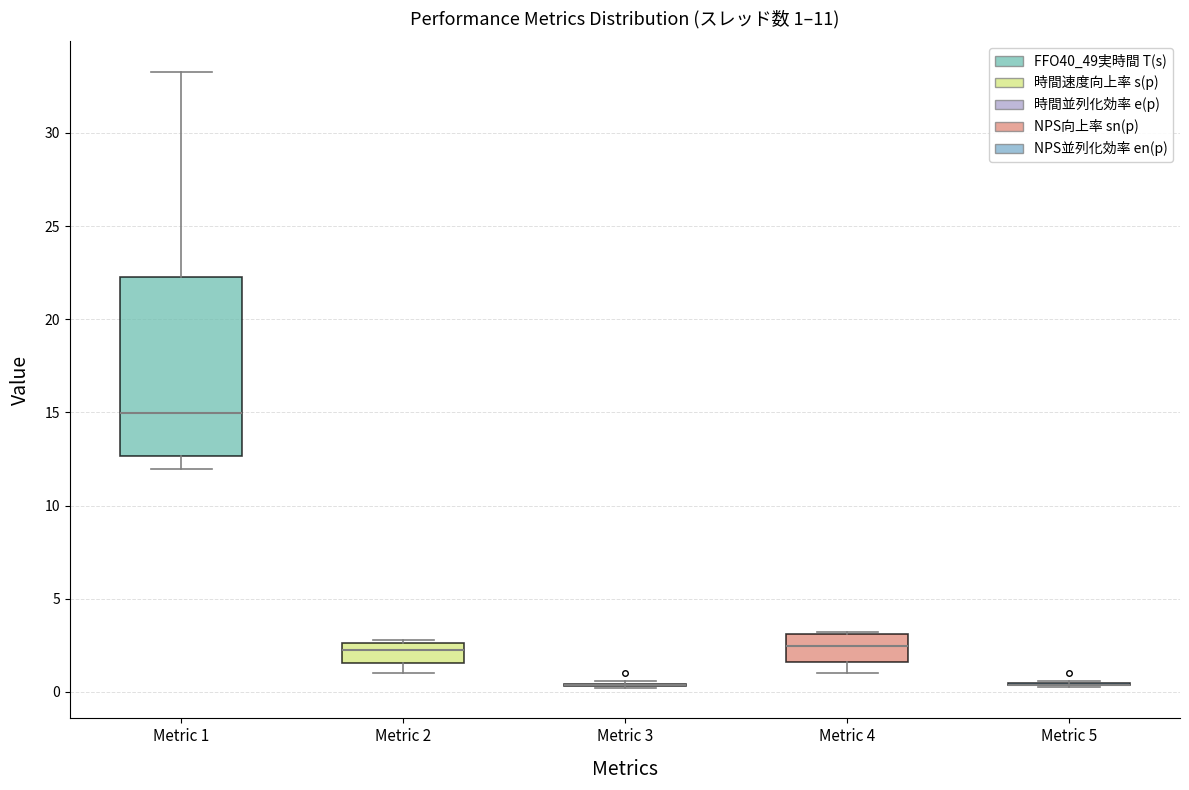

Which box is the tallest, from its lower edge to its upper edge?

Metric 1